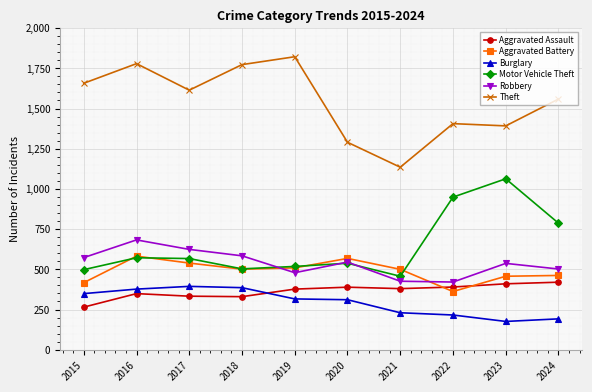

What is the difference between the Aggravated Assault values at 2016 and 2015?

84